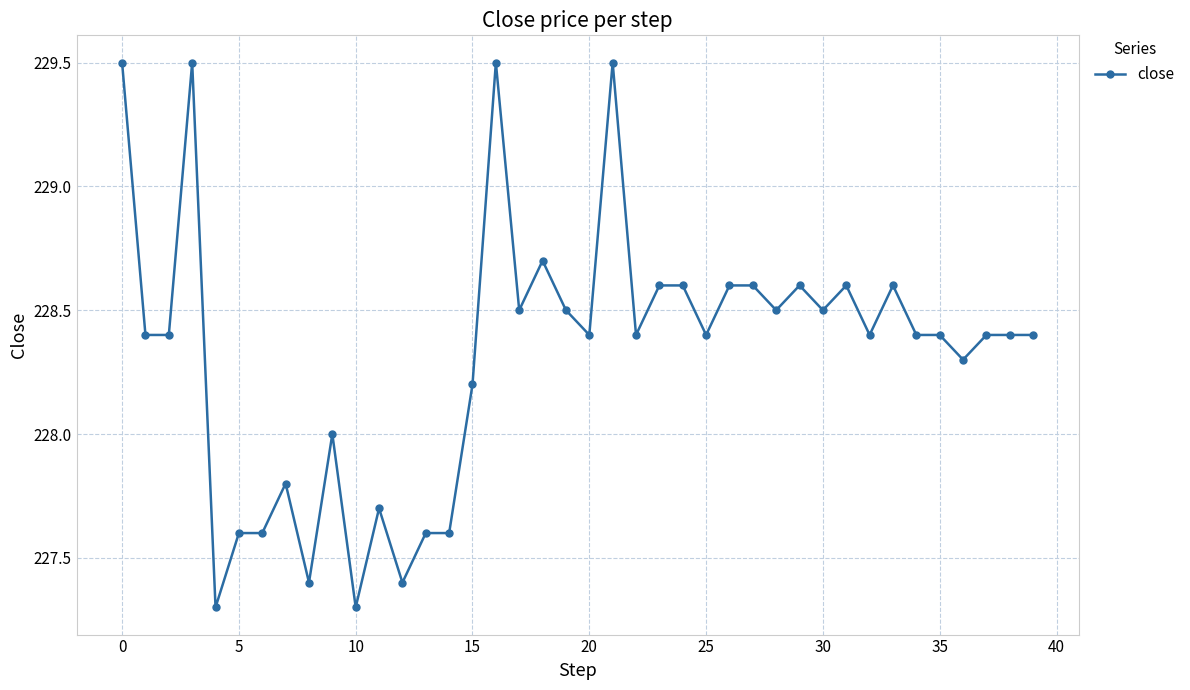

What is the smallest value displayed?

227.3